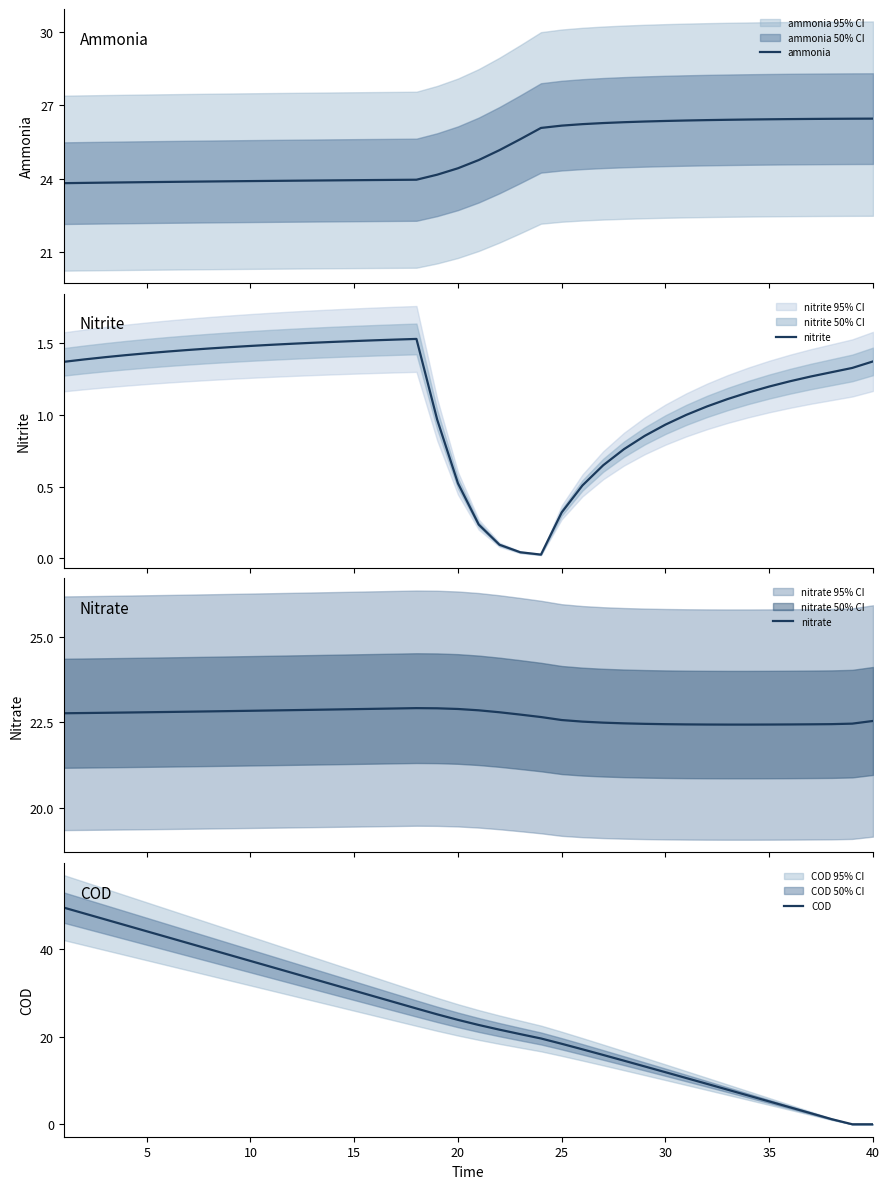

What is the highest value of the ammonia series?

26.4